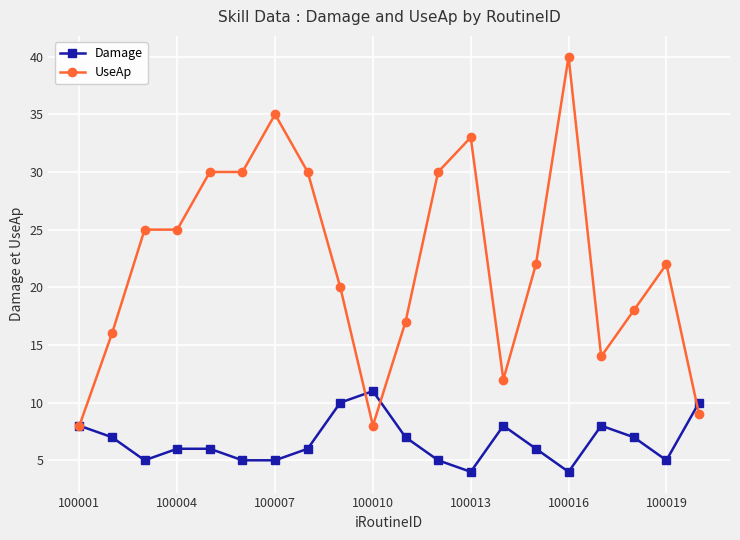

Which series has the largest range (max minus min)?

UseAp